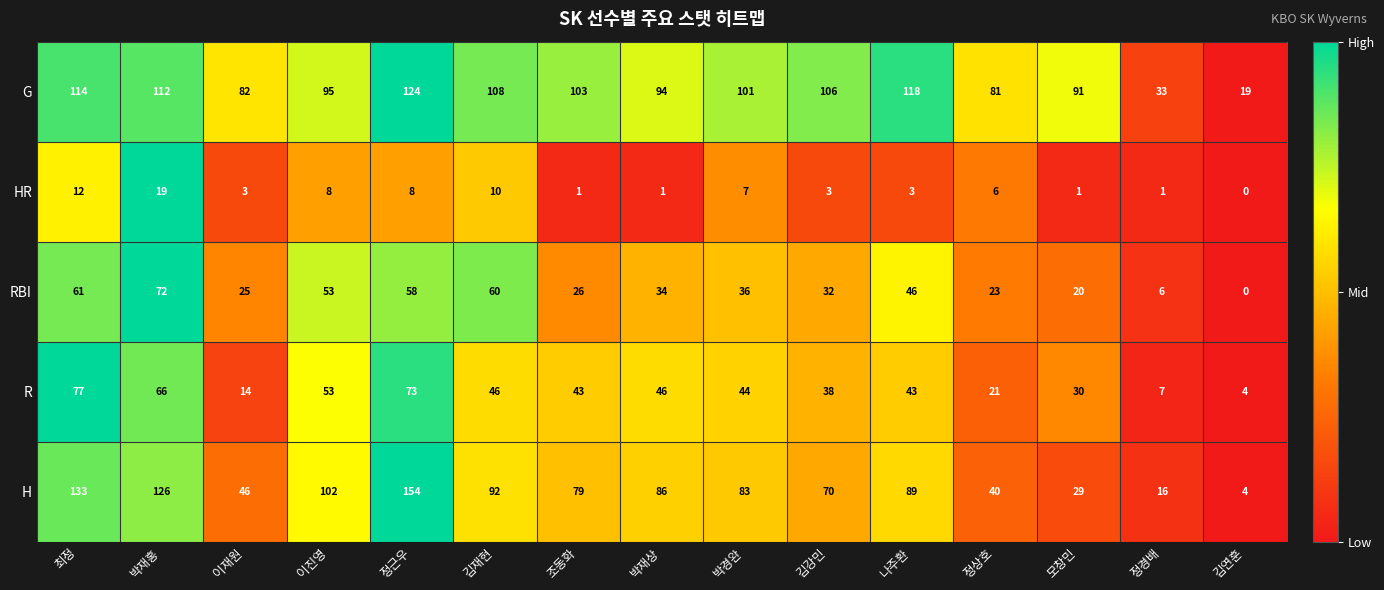

What is the total value across all series at 김재현?

316